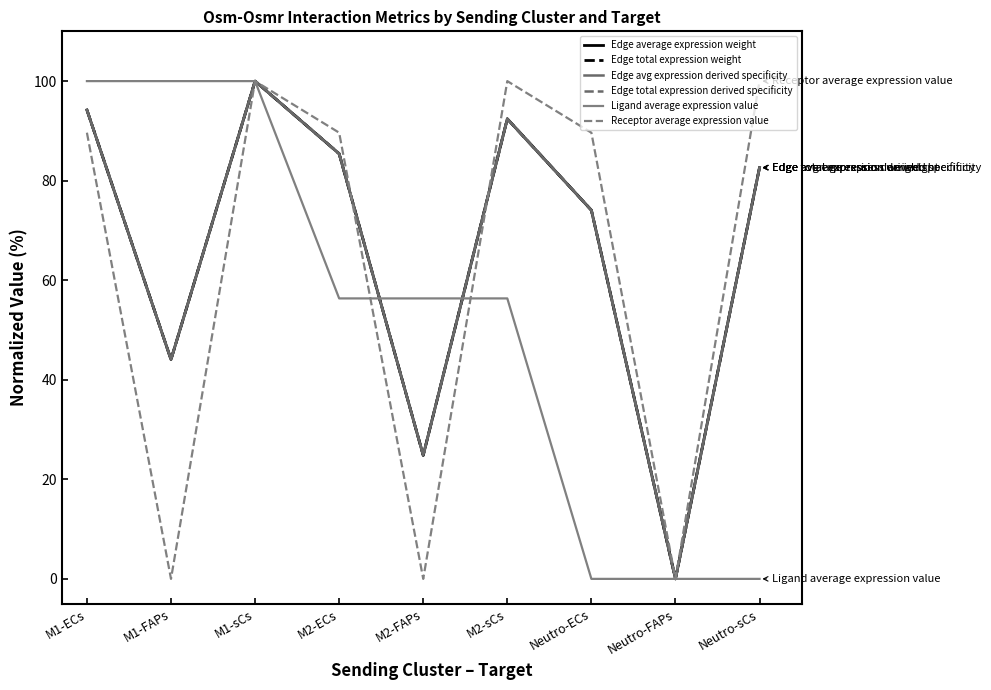

How many interior local valleys does the Edge average expression weight series have?

3